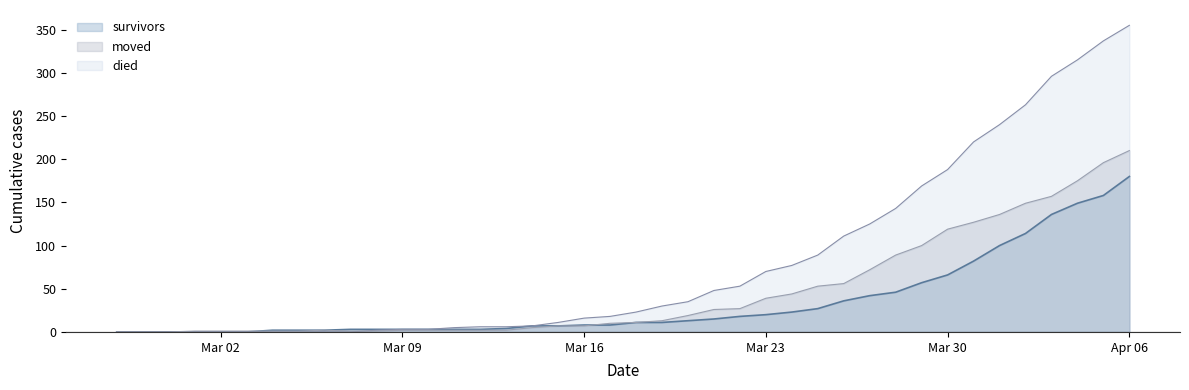

Where does the moved series first go above 11?

2020-03-19